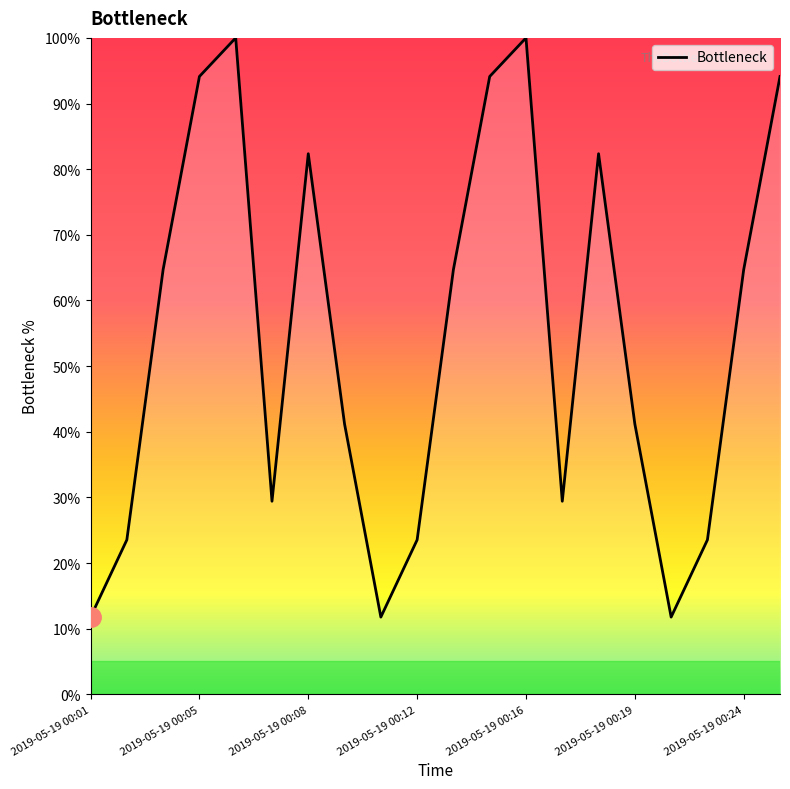

What is the minimum value shown in the chart?

11.8